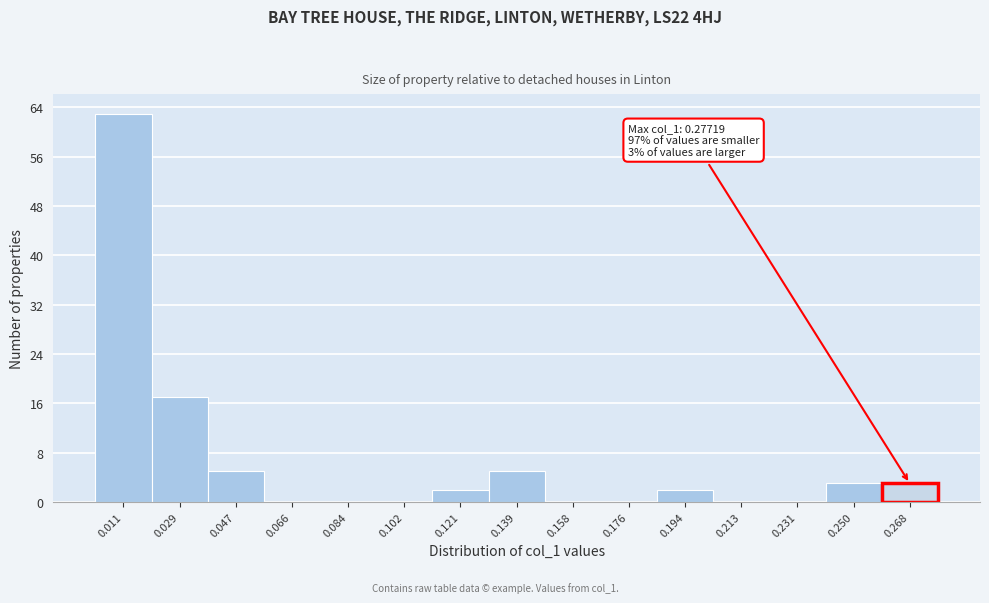

Which range on the x-axis has the tallest bar?

0.002 to 0.020